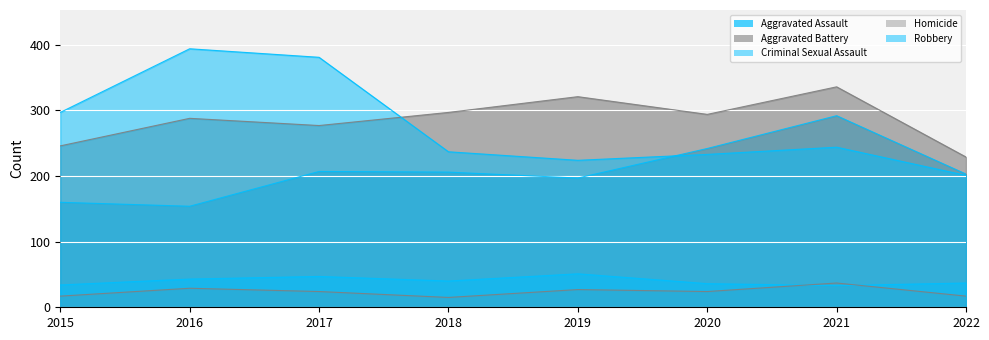

In Robbery, how many points are higher than both neighbors (excluding endpoints)?

2